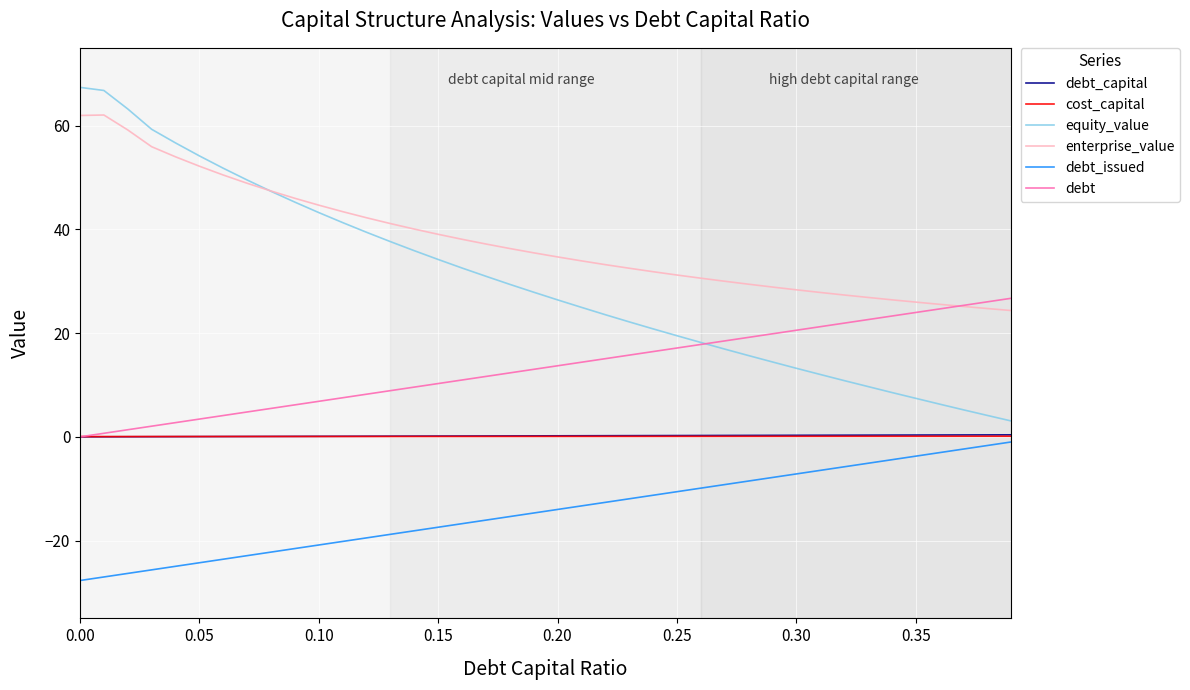

Which series has the widest spread of values?

equity_value